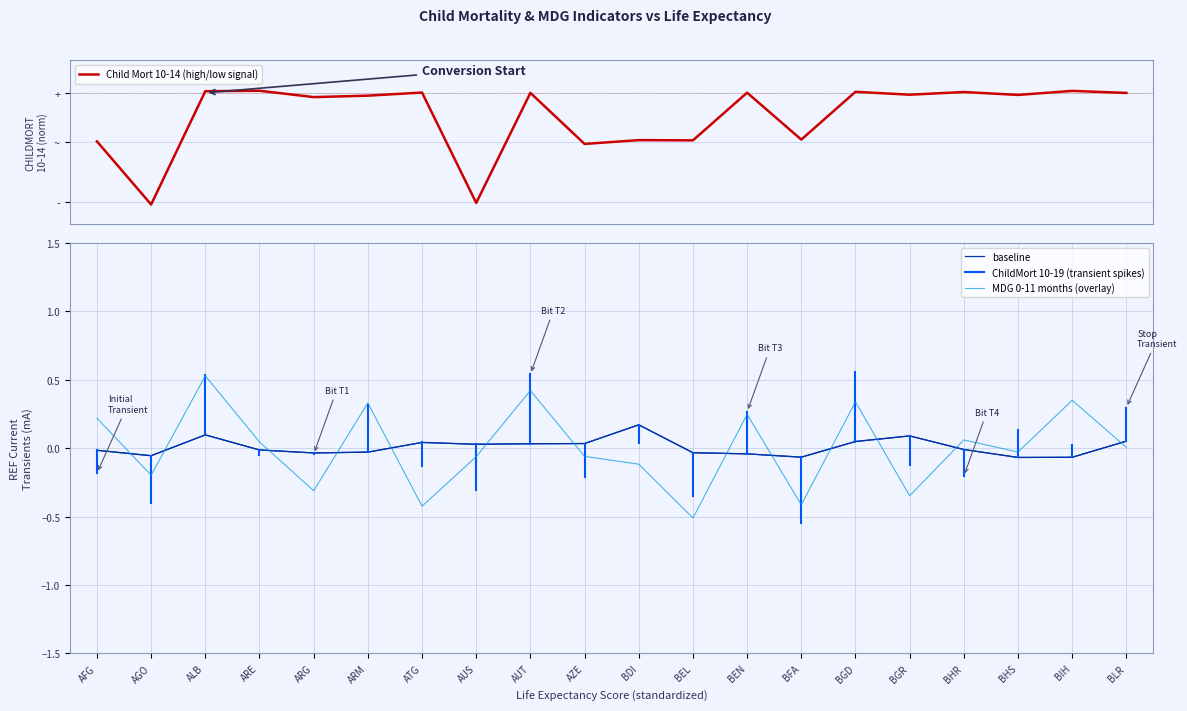

In baseline, how many points are lower than both neighbors (excluding endpoints)?

5